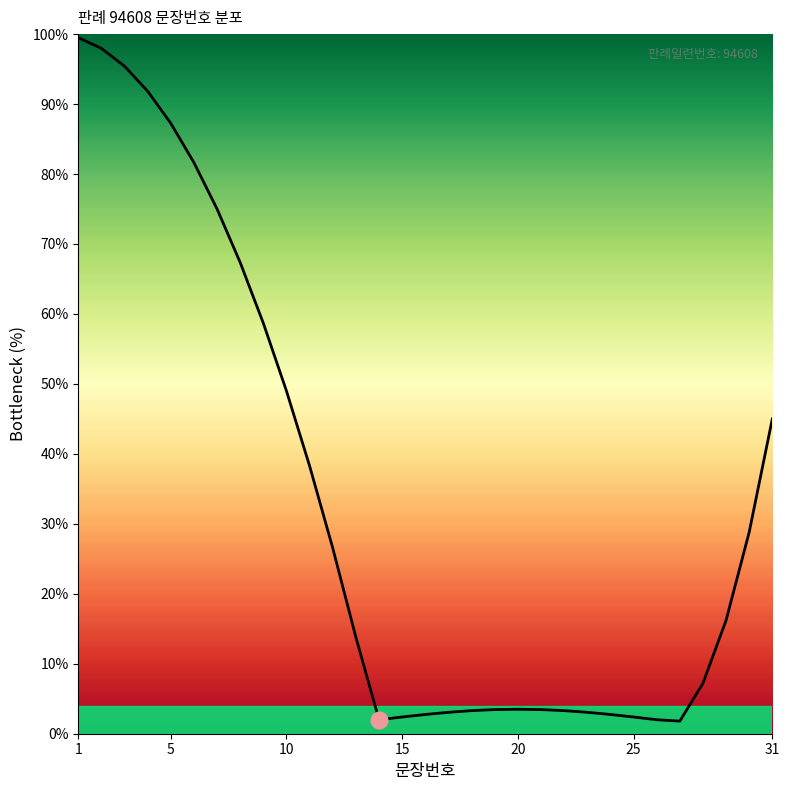

What is the maximum value shown in the chart?

99.5